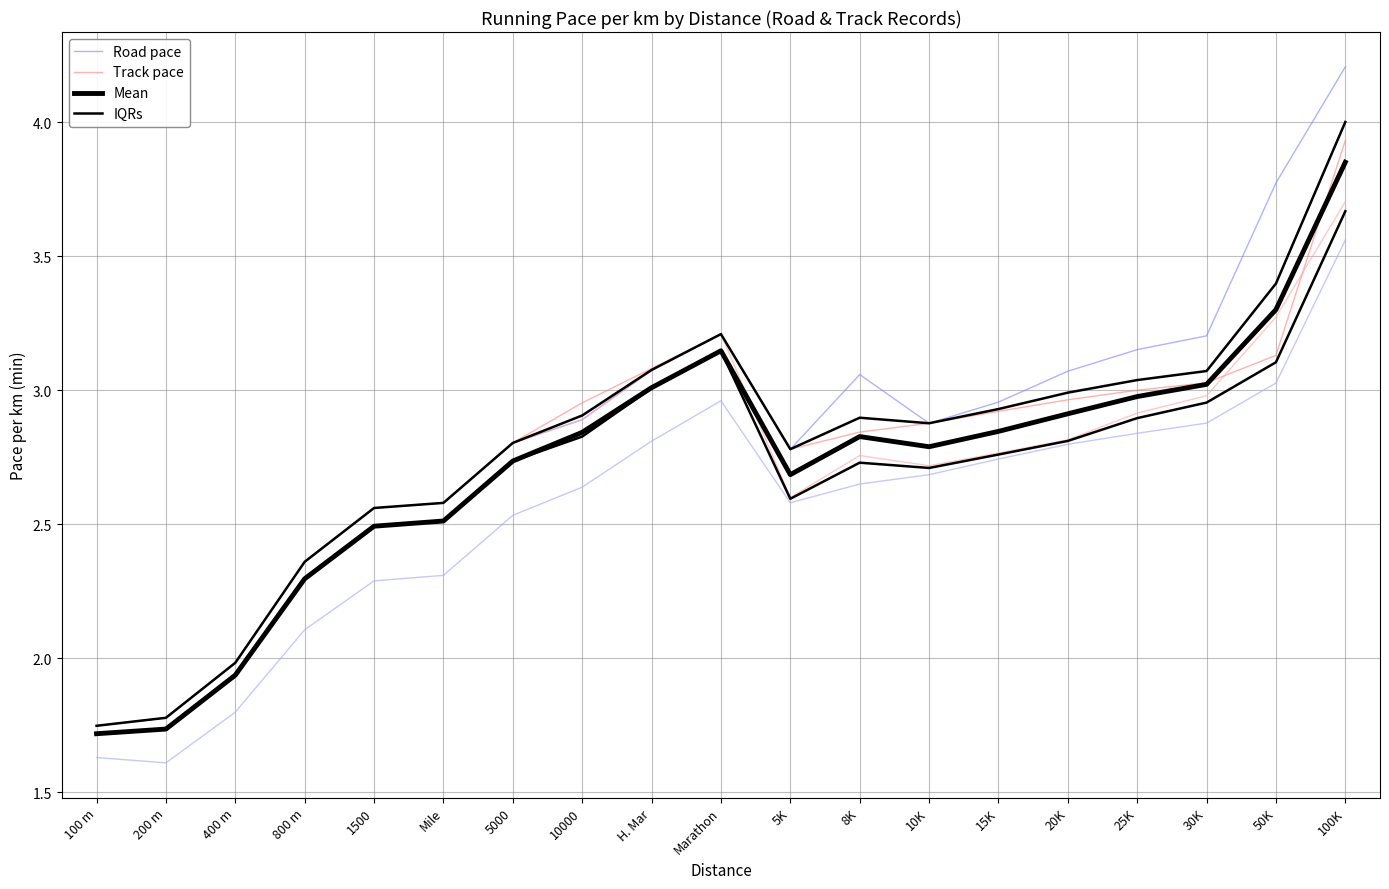

True or false: Road pace and Mean intersect in this chart.

False